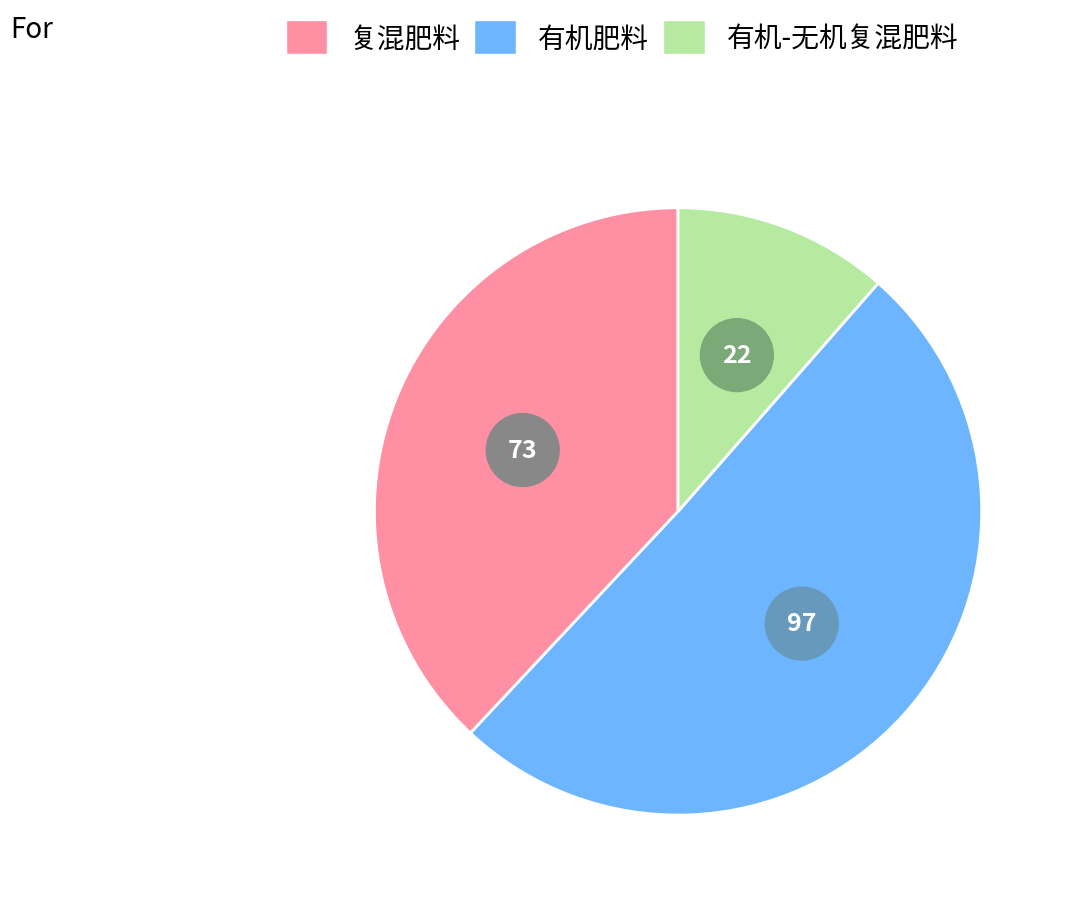

Approximately how many times larger is the value at 复混肥料 compared to 有机肥料?

0.8